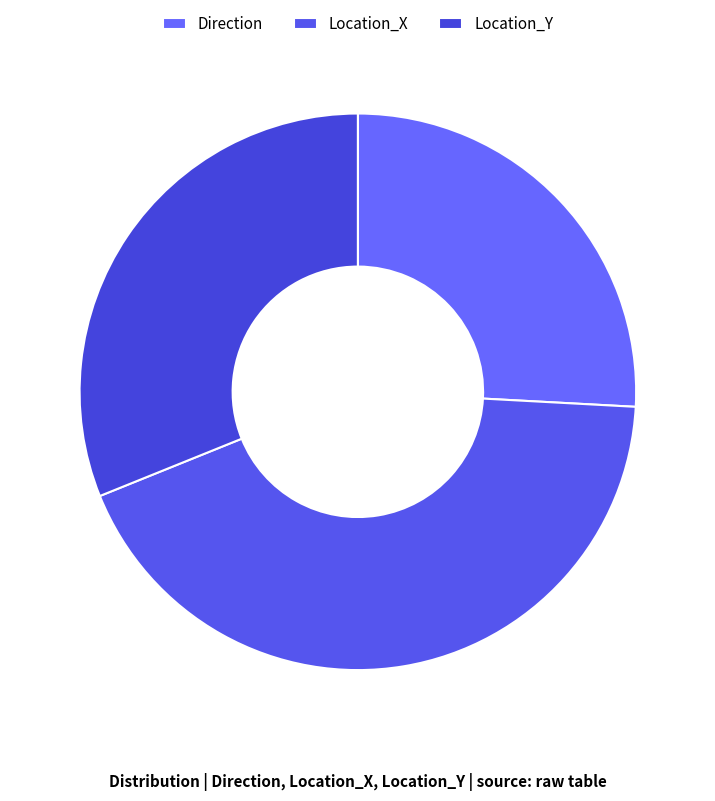

What portion of the pie excludes Location_Y?

68.9%